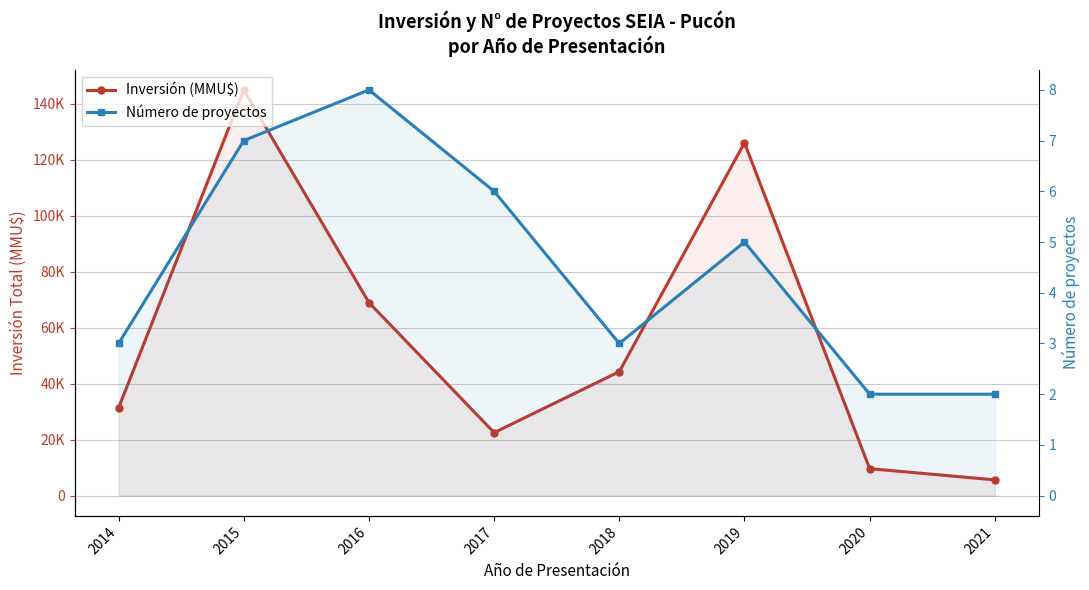

Reading left to right, what are all the values shown in this chart?

Inversión (MMU$): 31364	145034	69007	22519	44315	126146	9642	5621
Número de proyectos: 3	7	8	6	3	5	2	2